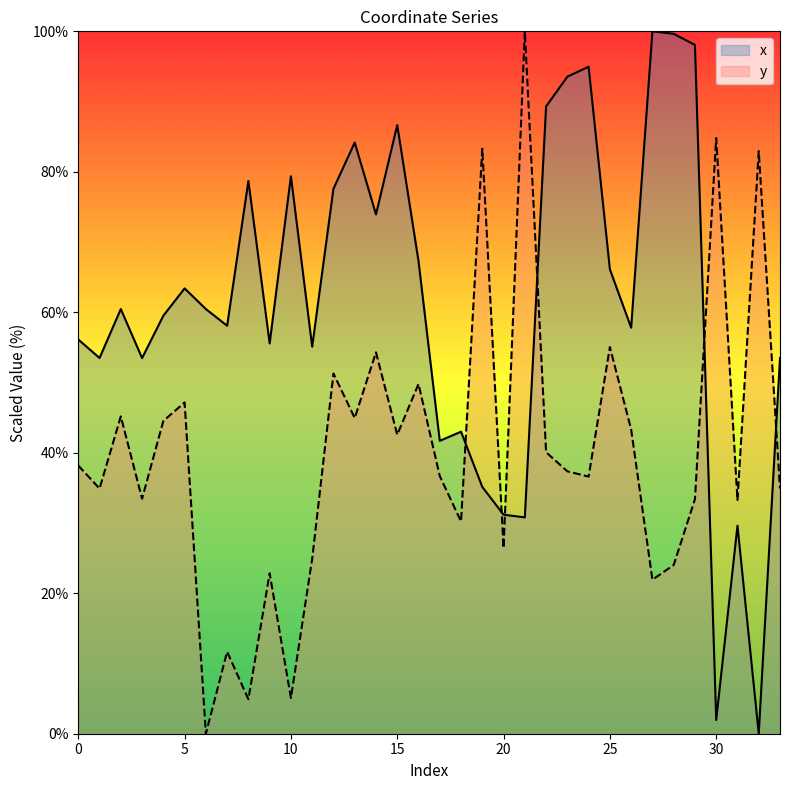

How many data points in x are above 60?

17